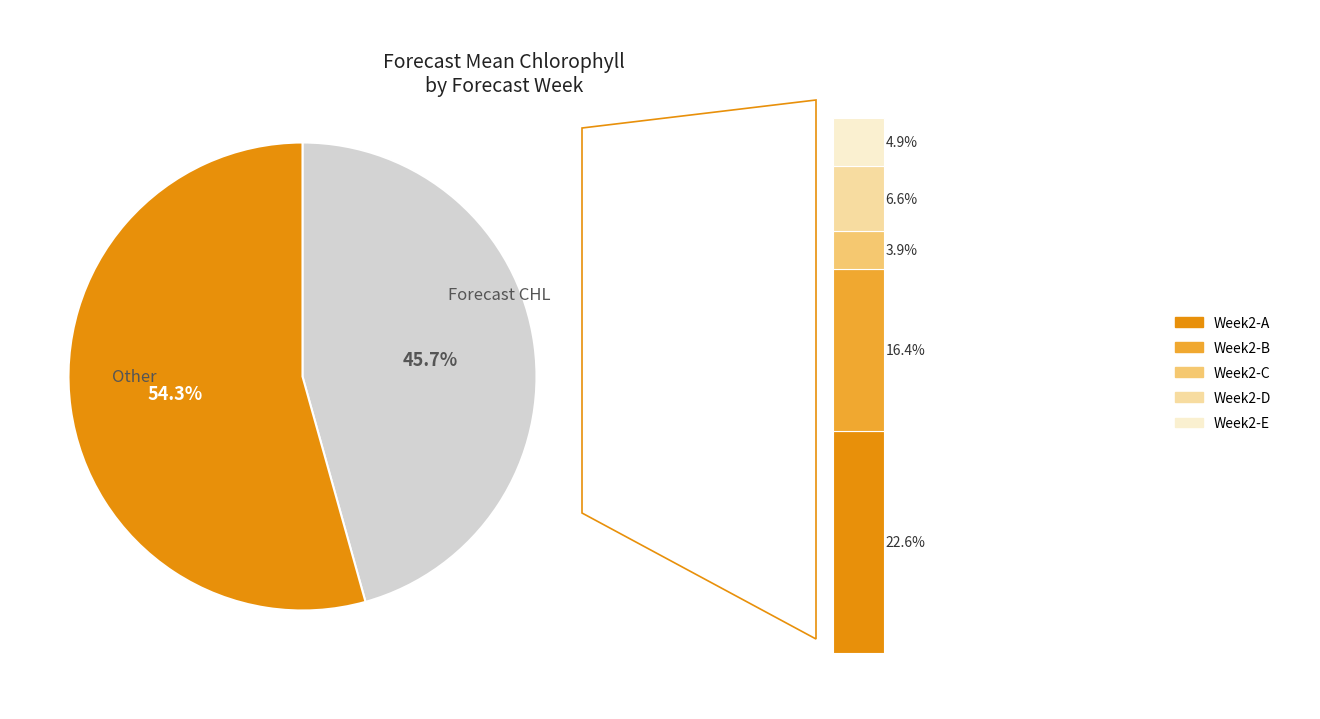

What percentage is the 1 slice, to the nearest percent?

46%